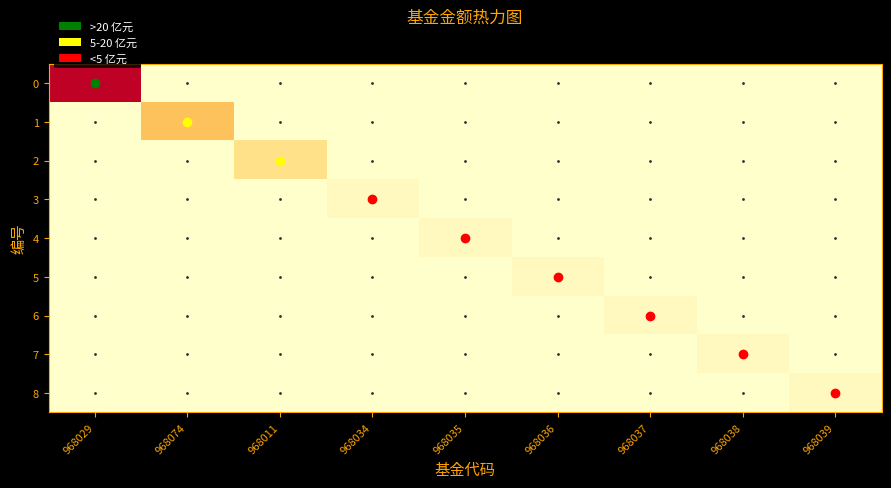

How many series are shown in this chart?

9